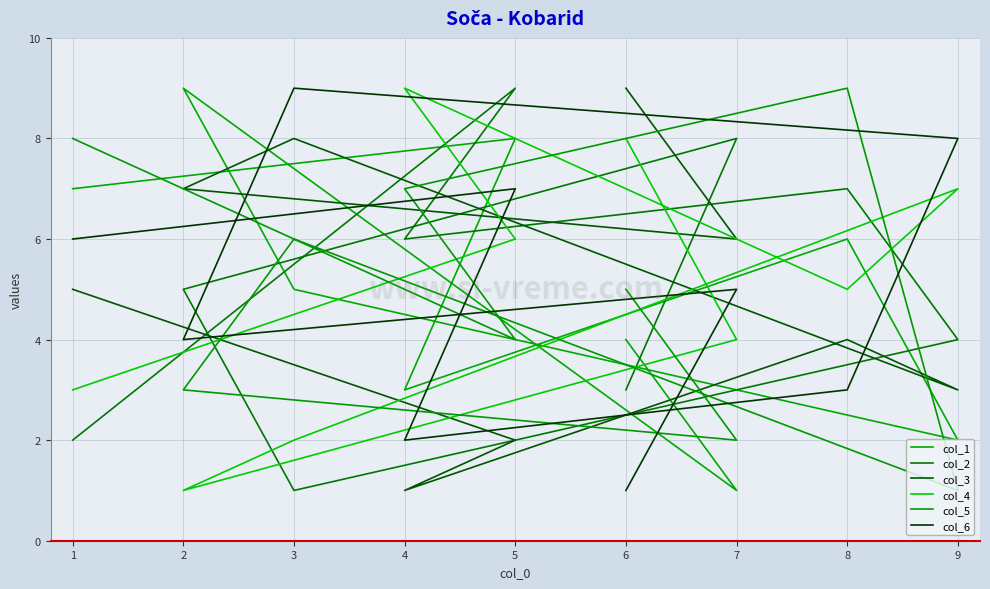

Between which two adjacent categories do col_1 and col_3 first intersect?

7 and 2